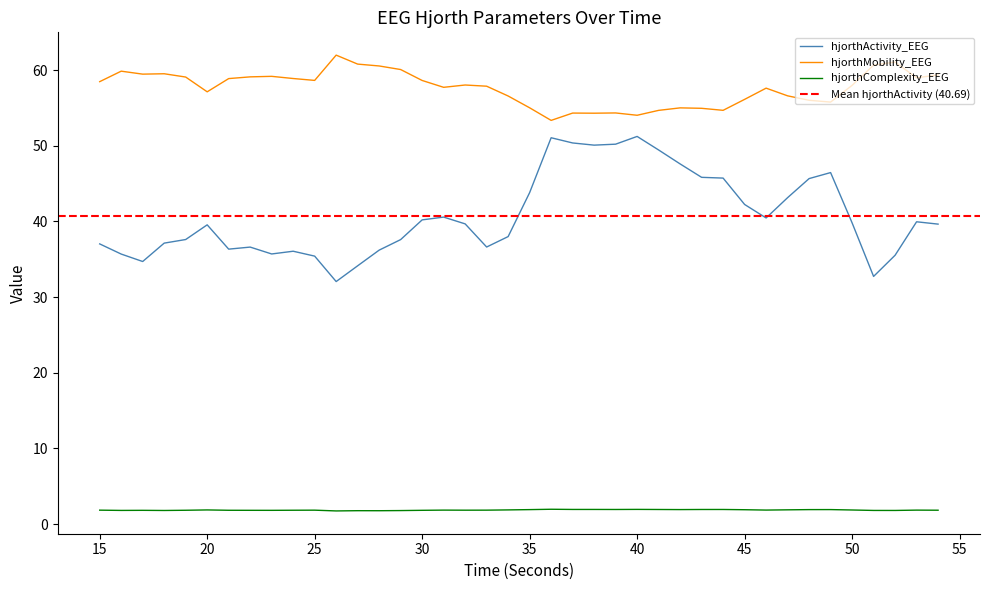

How many distinct data groups are displayed?

3